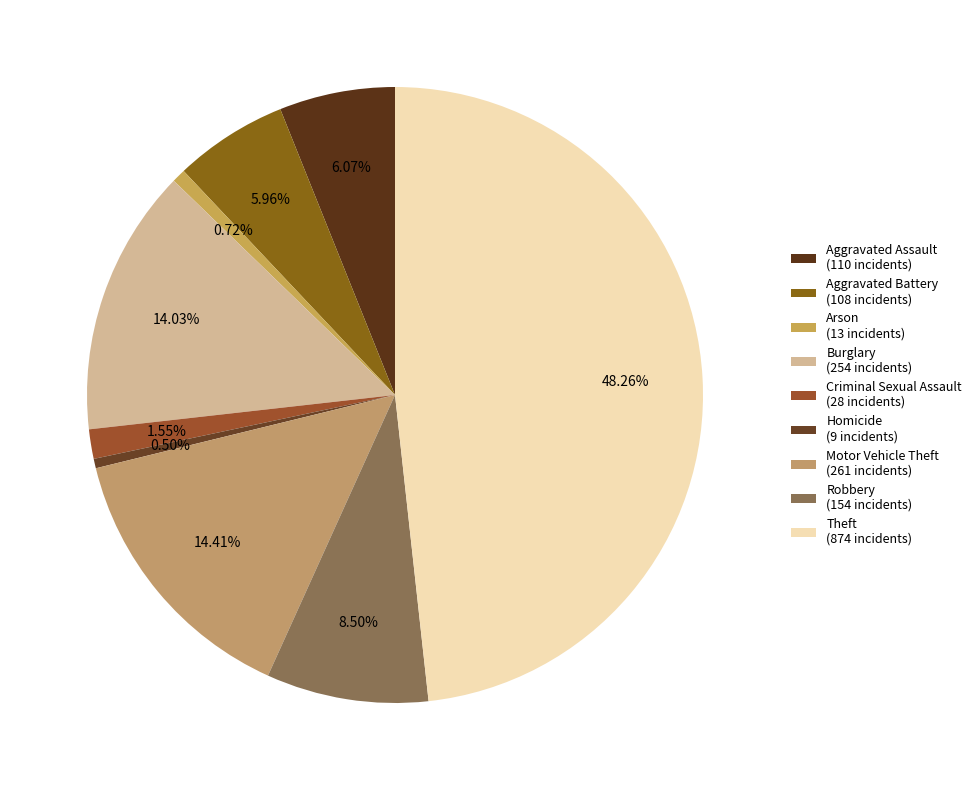

Is there any slice that represents more than half of the pie?

No